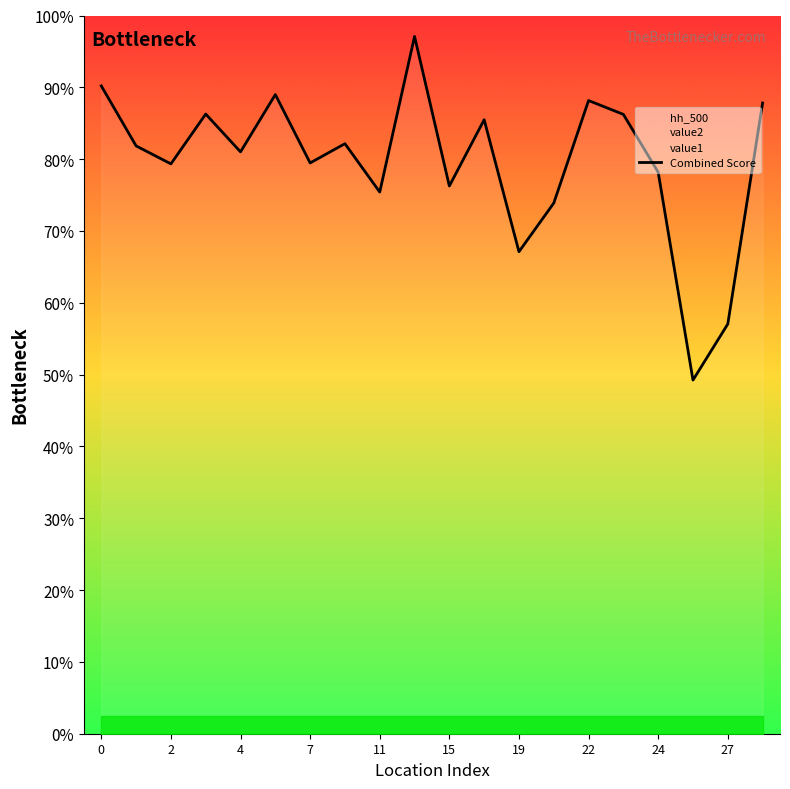

How many points are higher than both their immediate neighbors (excluding endpoints)?

6